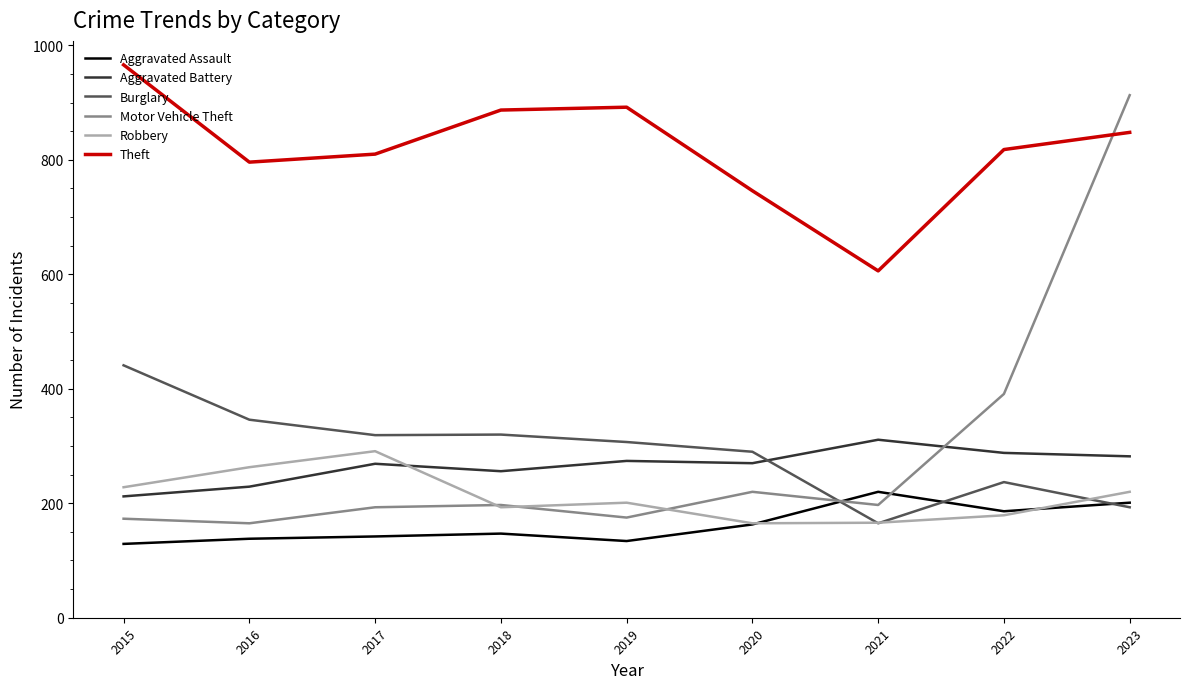

The Motor Vehicle Theft series shows 125 at 2017. True or false?

False